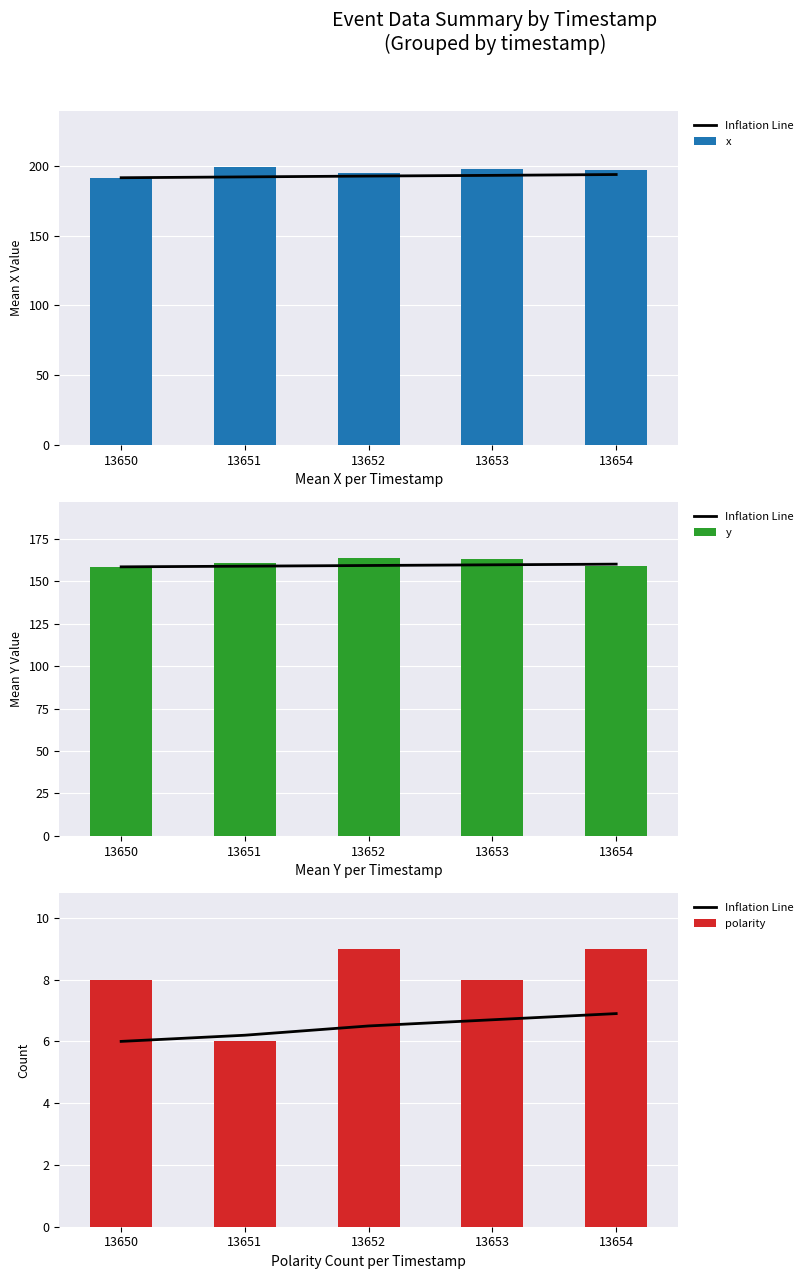

At which label does y reach its minimum?

13650